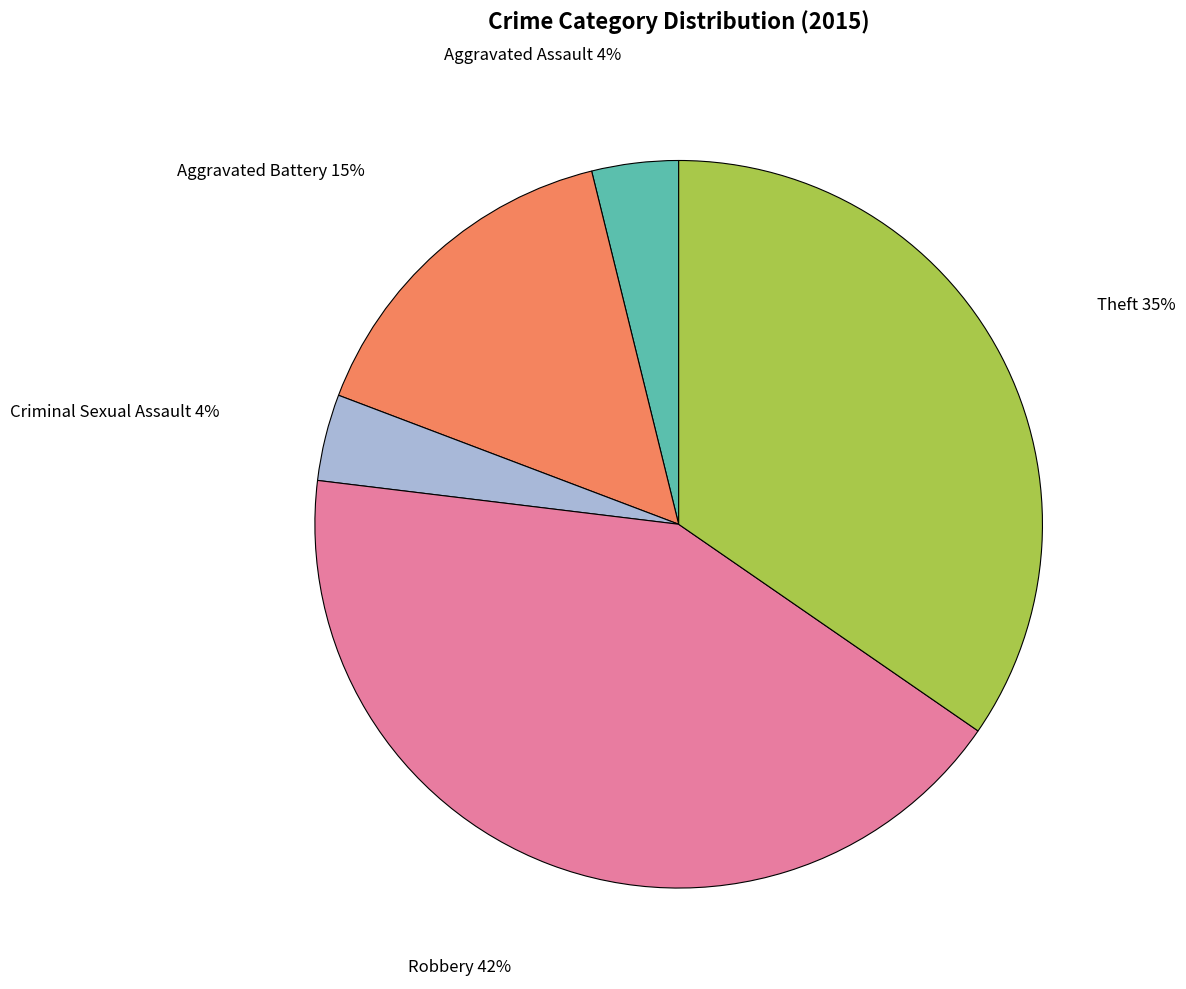

Does Robbery represent more than half of the total?

No